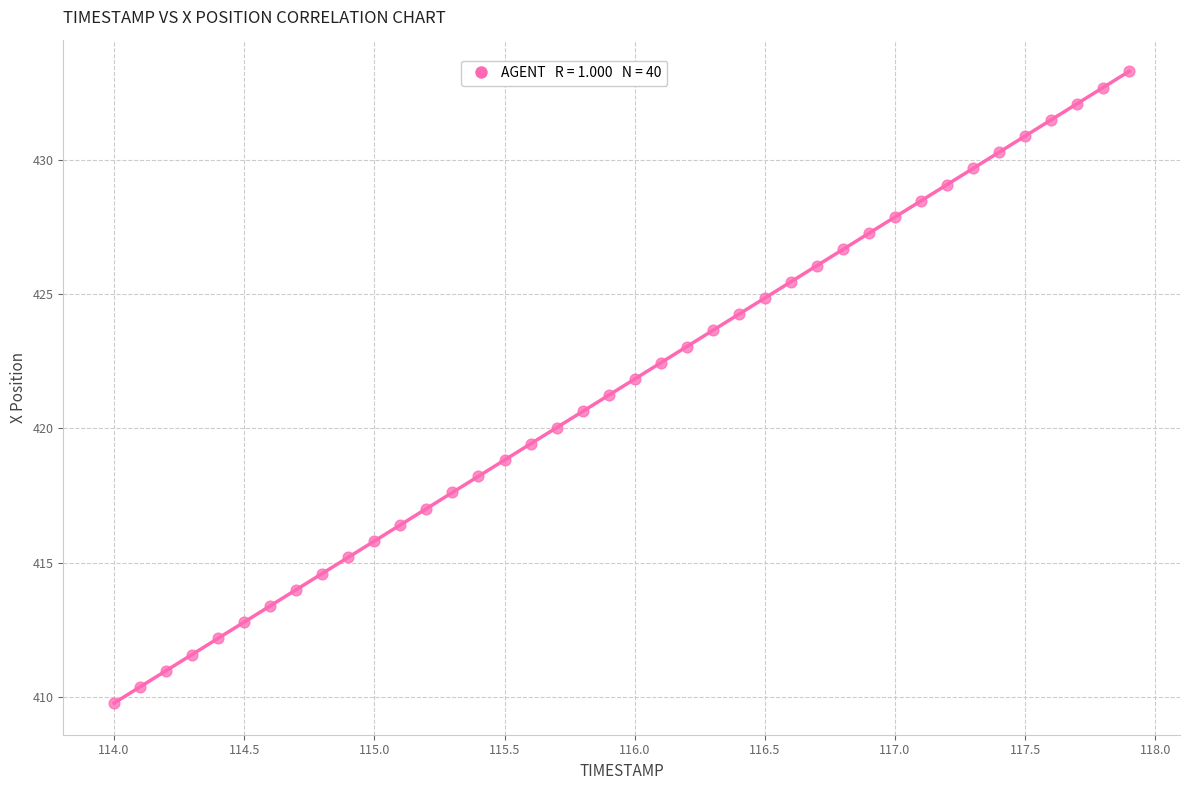

What is the range of X values (max minus min)?

3.9